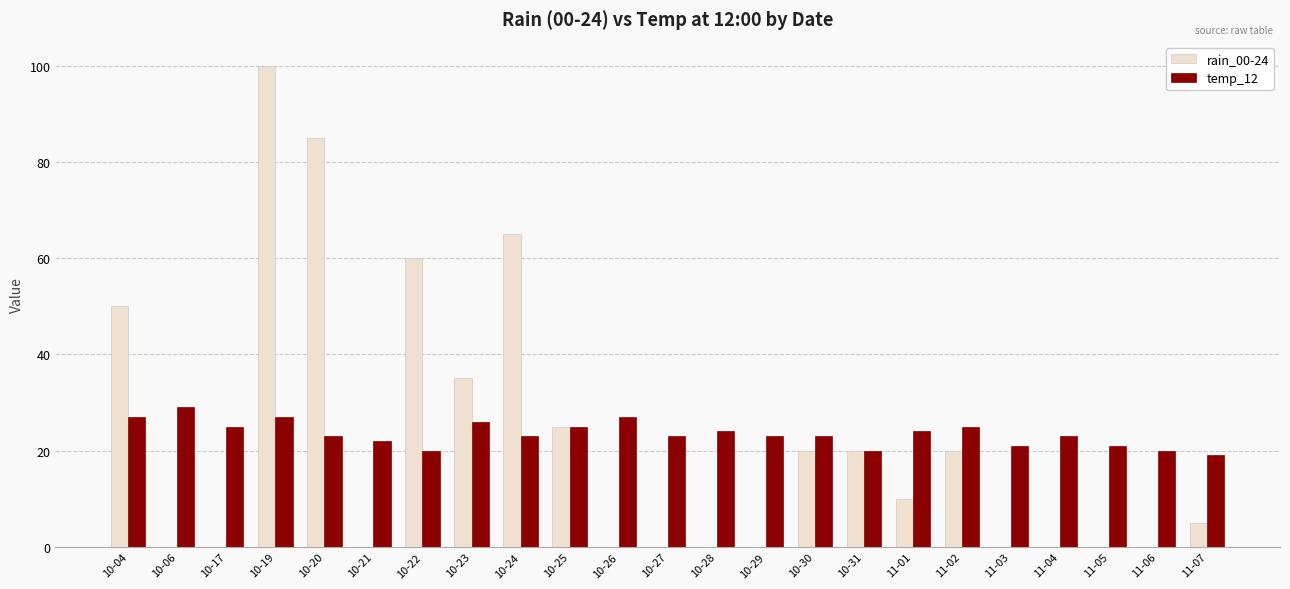

How many groups of bars are there?

23